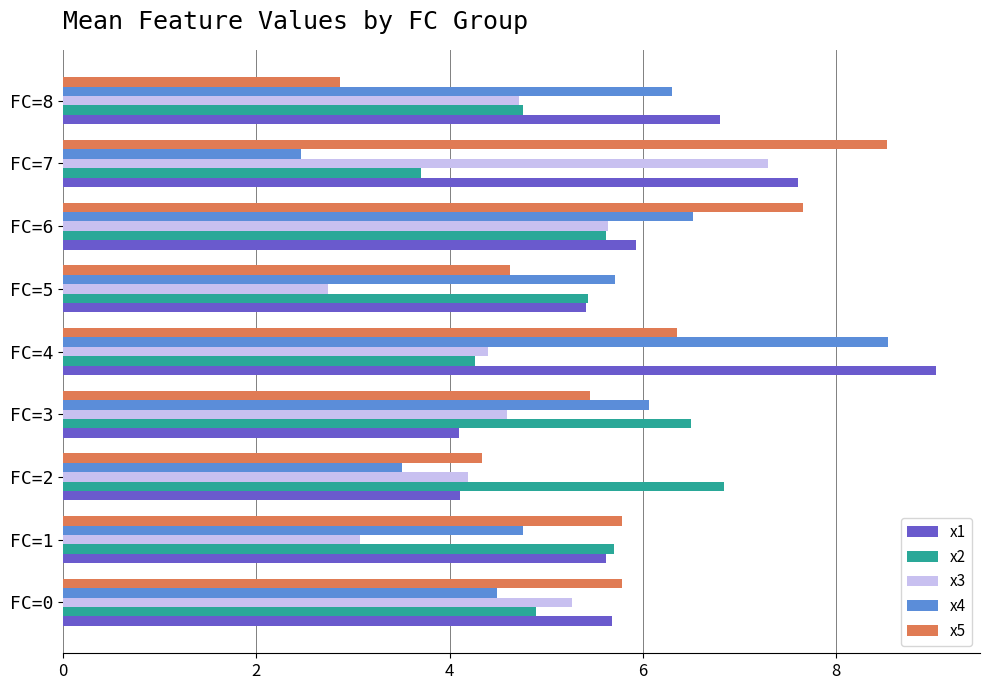

What is the difference between the x2 values at FC=8 and FC=3?

1.7